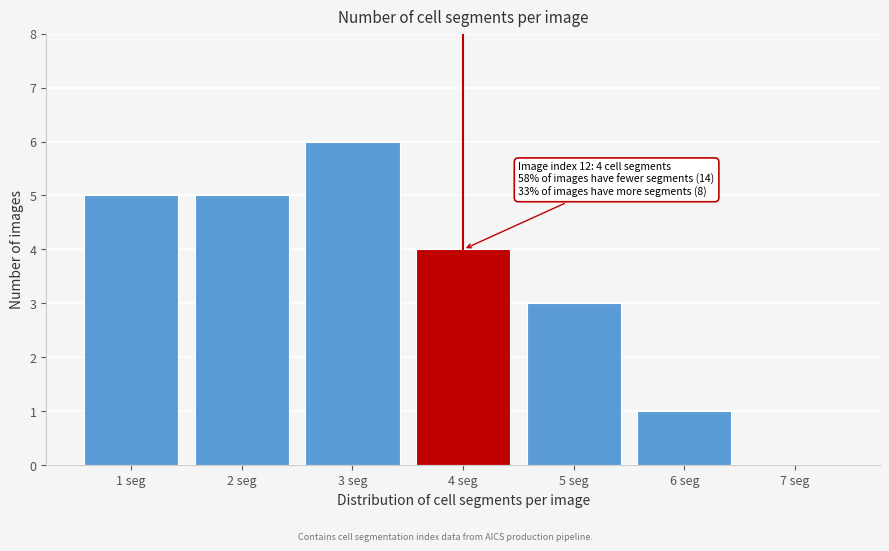

Over which range of the x-axis is the bar tallest?

2.5 to 3.5